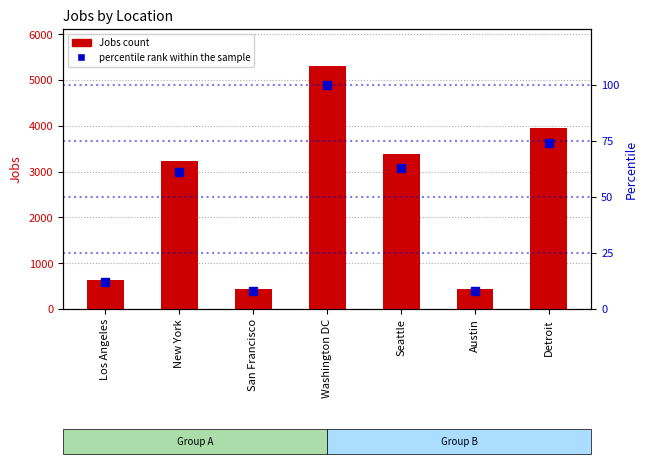

List the labels in order of Jobs count value, largest first.

Washington DC, Detroit, Seattle, New York, Los Angeles, San Francisco, Austin